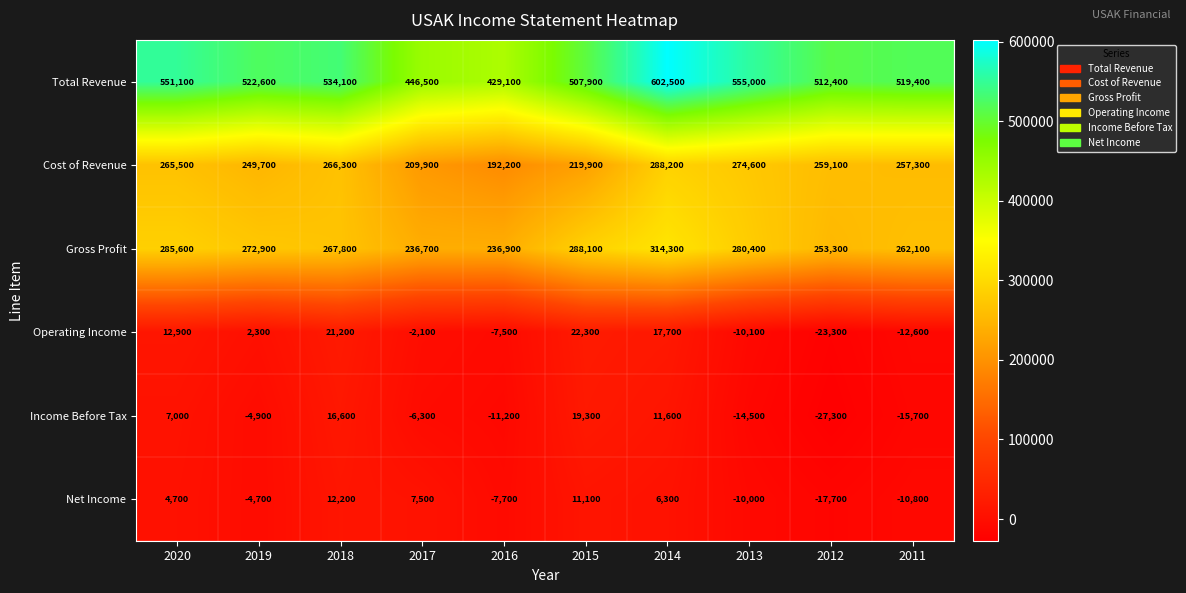

Which series has the widest spread of values?

Total Revenue